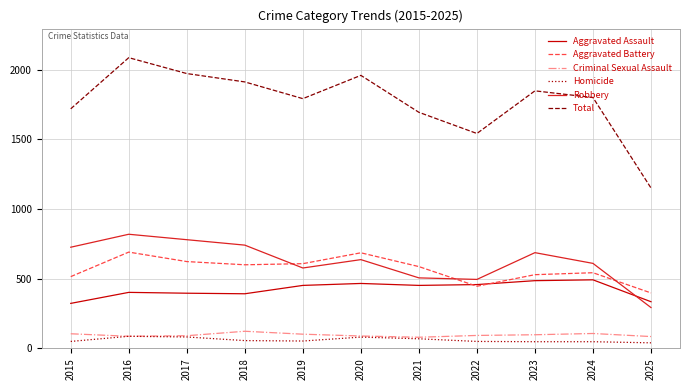

True or false: Homicide and Robbery cross at least once.

False